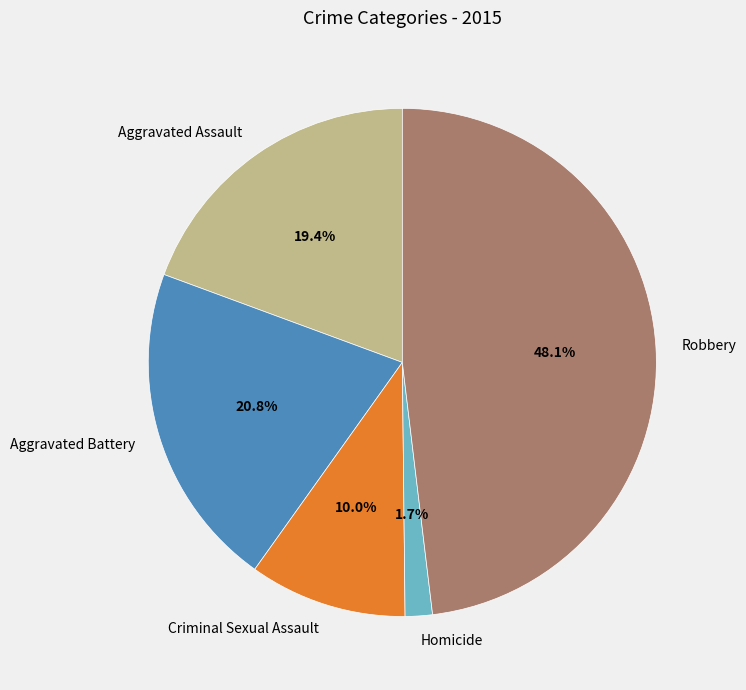

Which slice is the largest?

Robbery